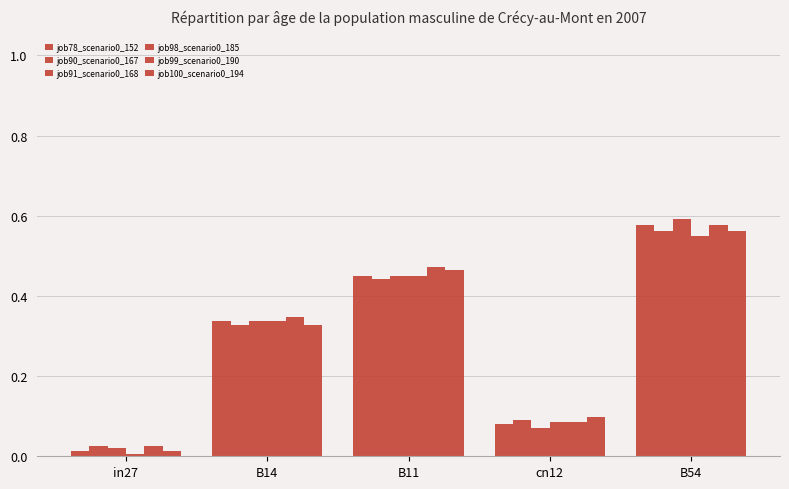

The value of job91_scenario0_168 at cn12 is 0.0. True or false?

False